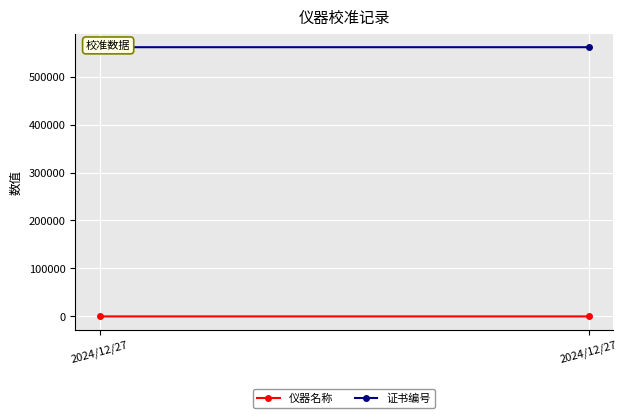

What is the spread (max minus min) of values at 2024/12/27?

561229